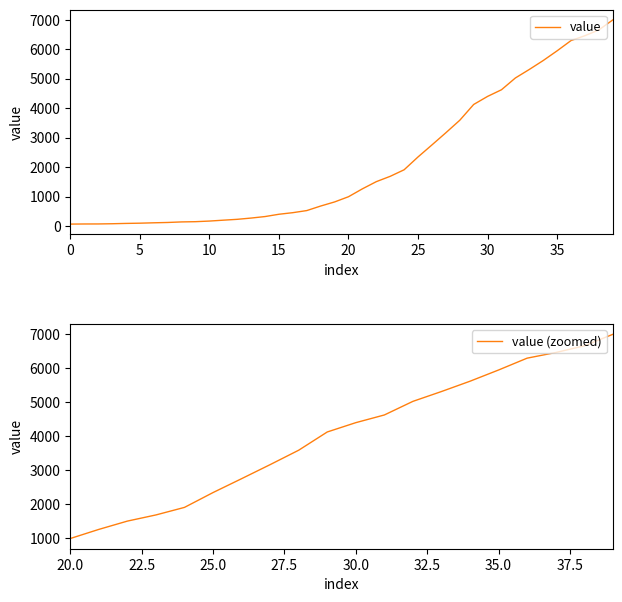

What is the maximum value for value (zoomed)?

6995